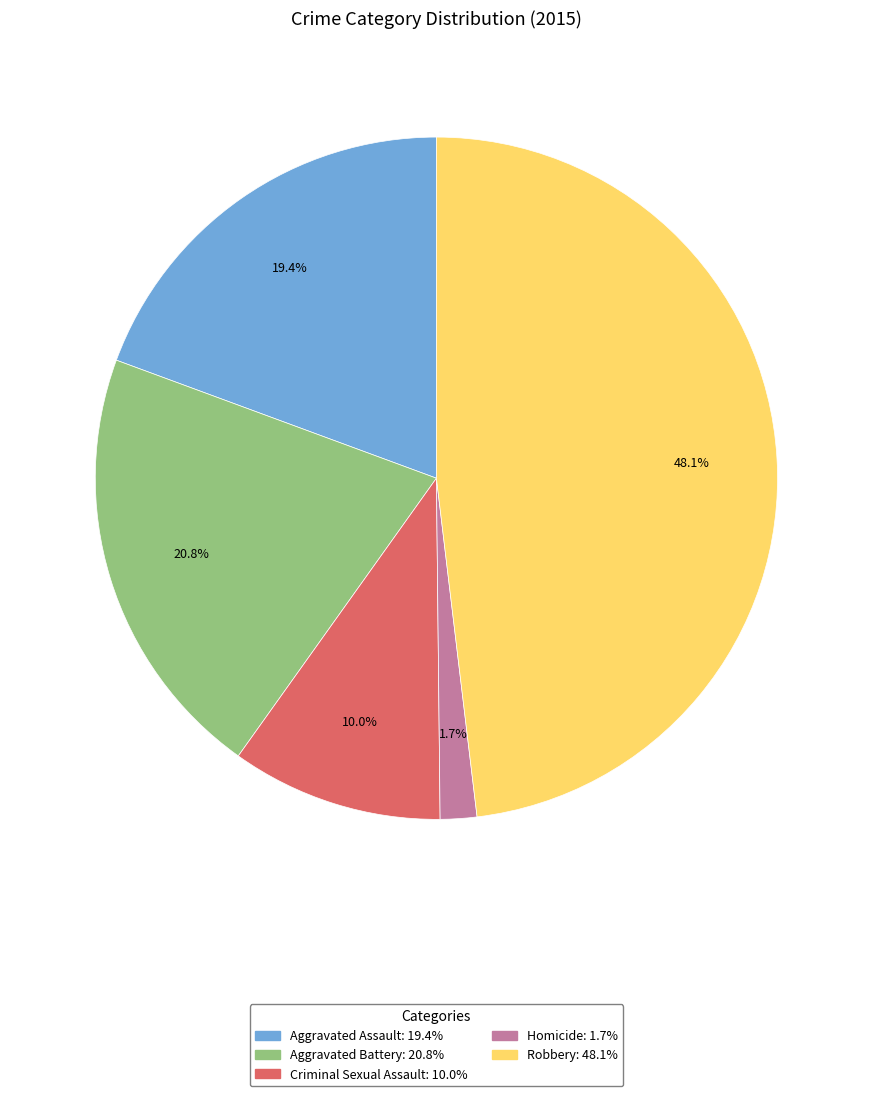

Is Aggravated Battery the majority of the pie?

No